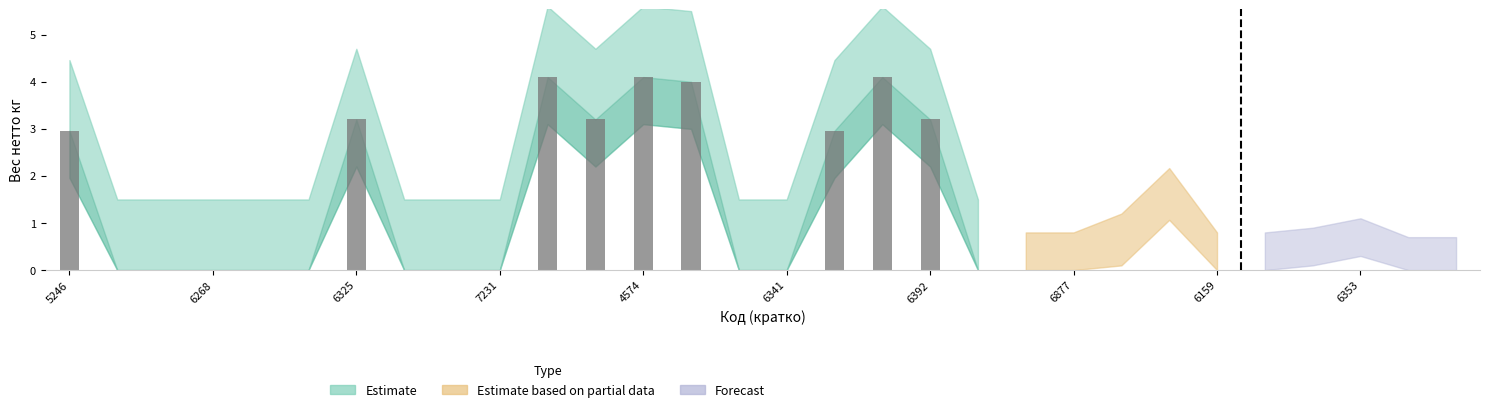

What is the maximum value shown in the chart?

4.1